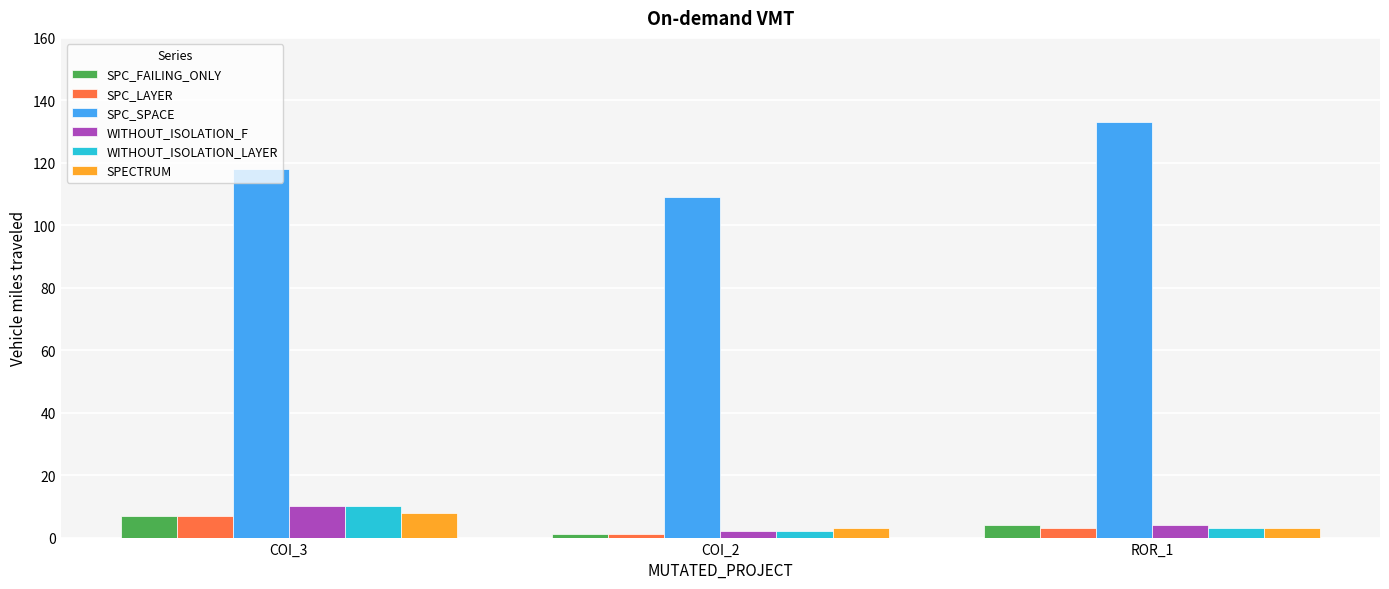

How many groups of bars are there?

3